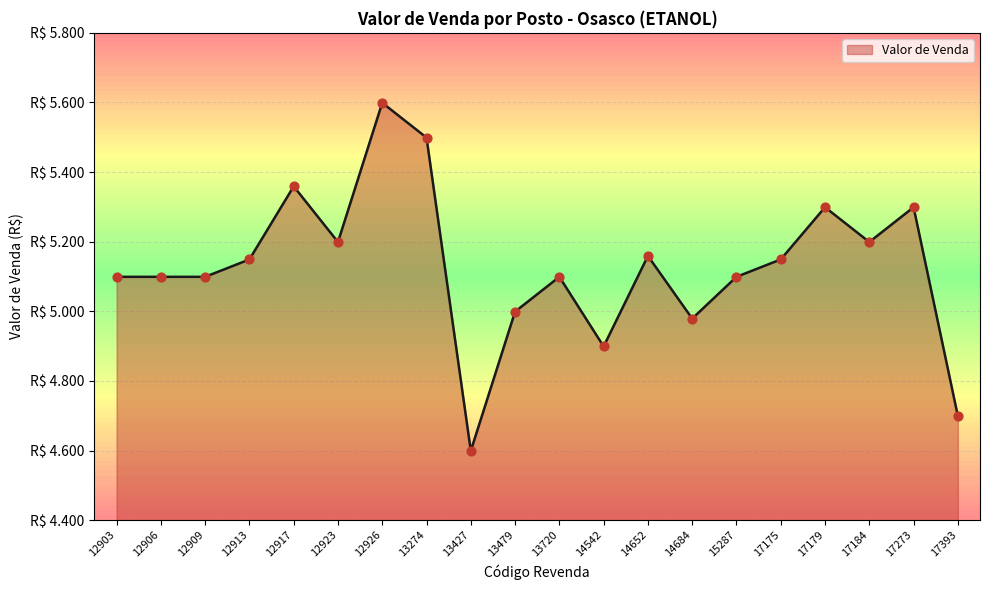

What is the ratio of the value at 13274 to the value at 12923?

1.1